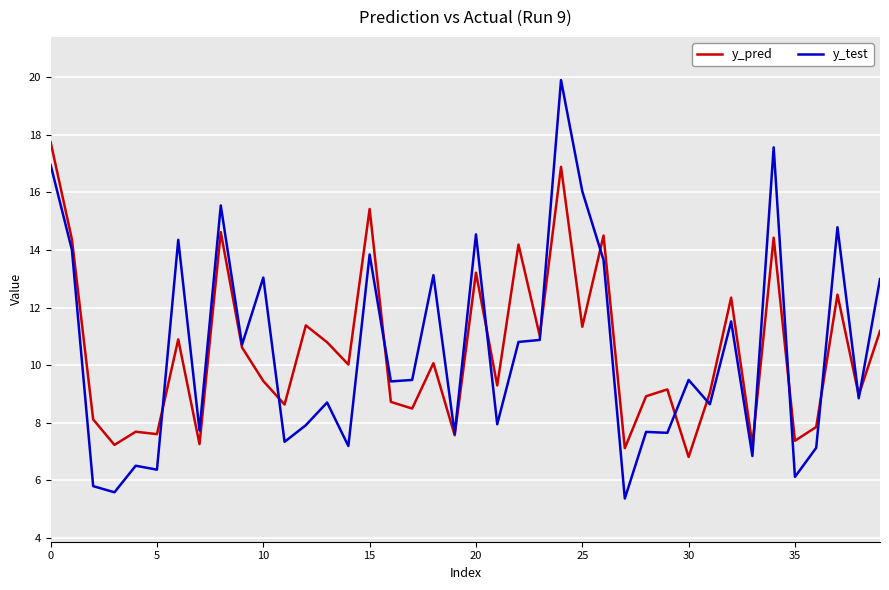

List the series in order of their peak value, highest first.

y_test, y_pred